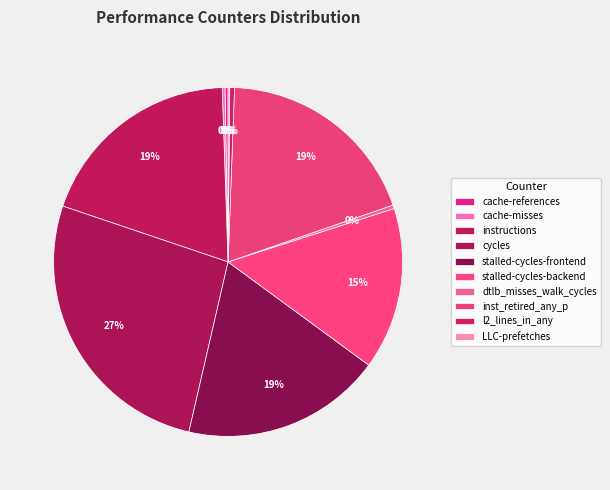

What is the ratio of the value at LLC-prefetches to the value at cache-misses?

0.6